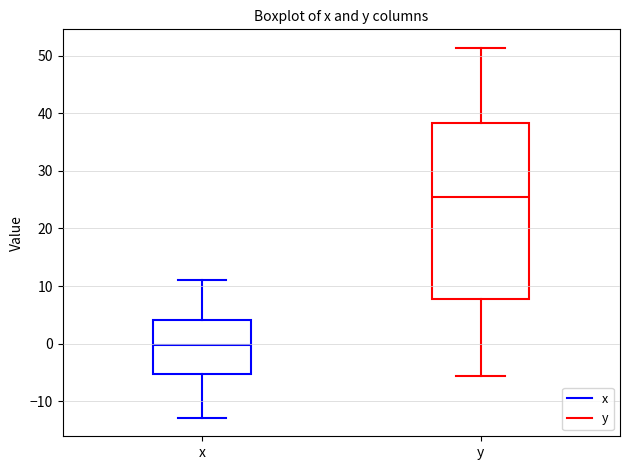

Reading left to right, transcribe this box plot: for each box, give where its median line is, the range the box spans, and where its two whiskers end, as read against the y-axis. The values are not printed on the chart, so give them approximately, as read against the axis.

x: median 0, box -5 to 4, whiskers -13 to 11
y: median 25, box 8 to 38, whiskers -6 to 51